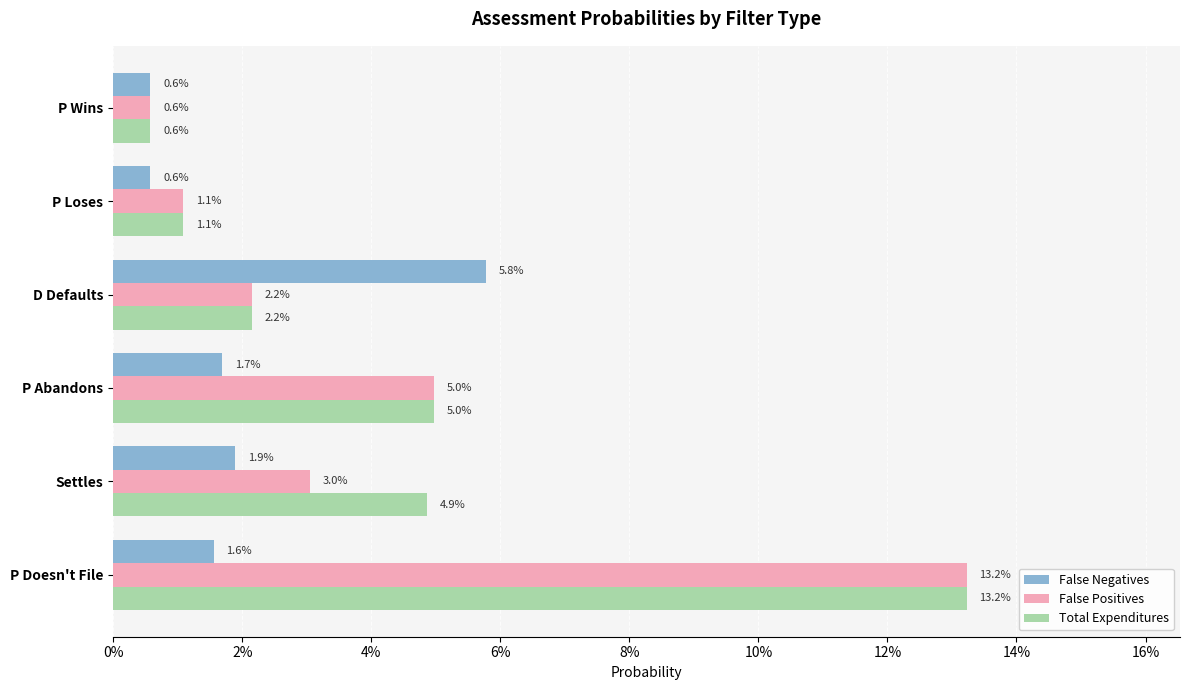

How many groups of bars are there?

6